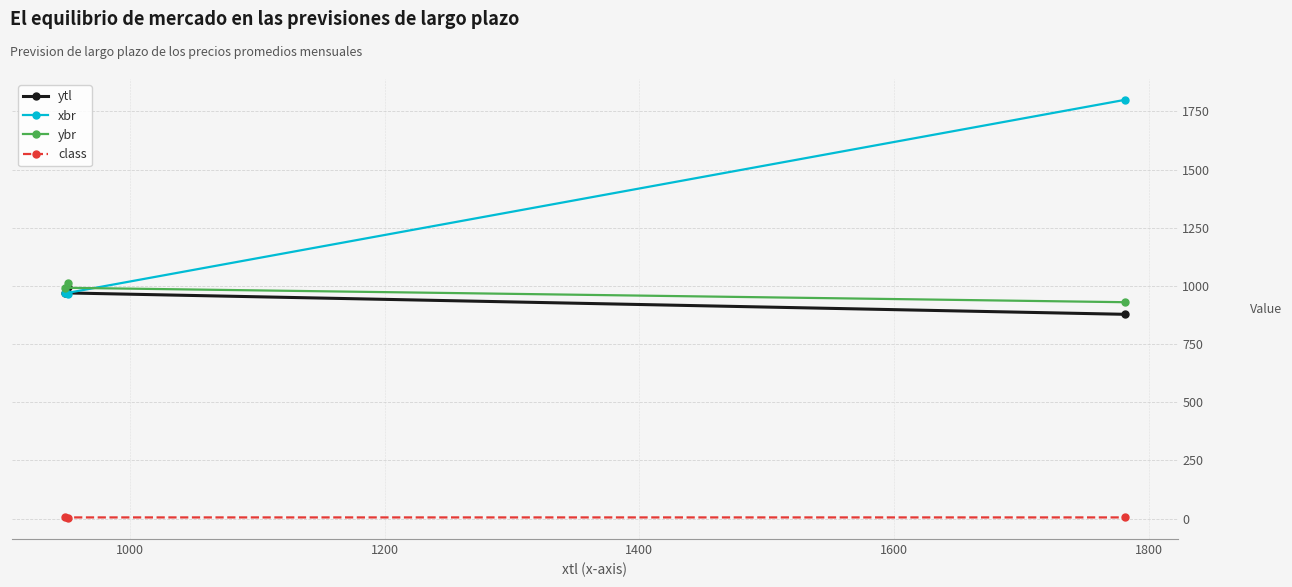

Which series has the widest spread of values?

xbr